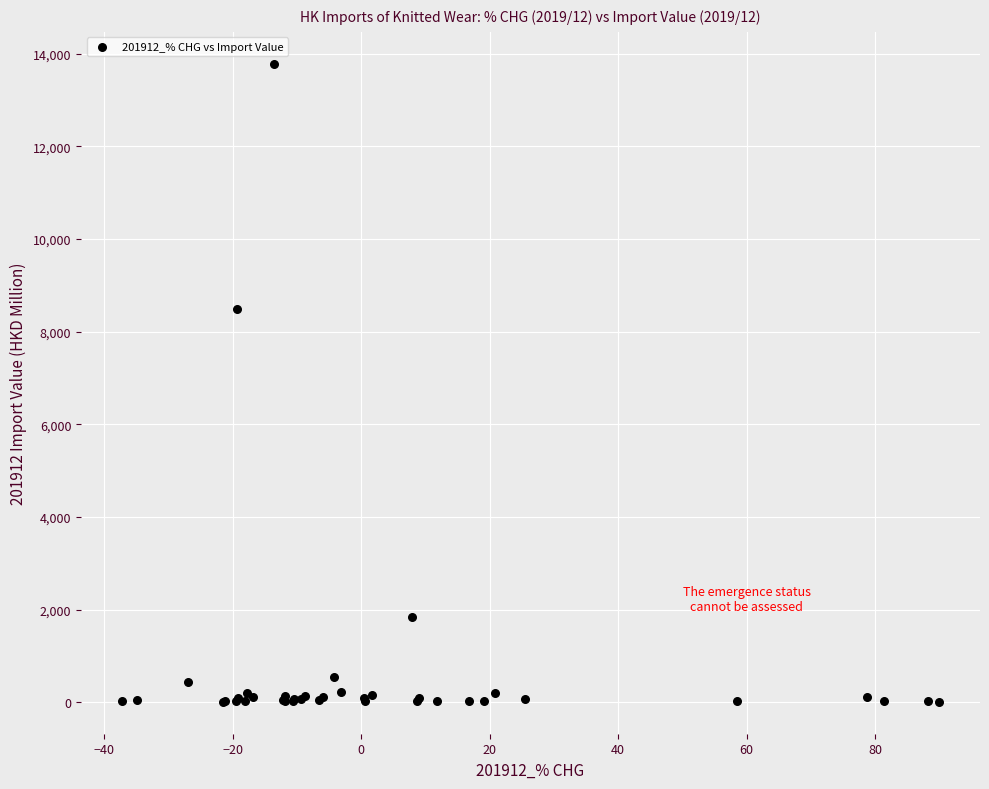

What Y value in the scatter plot is closest to 6896?

8482.5